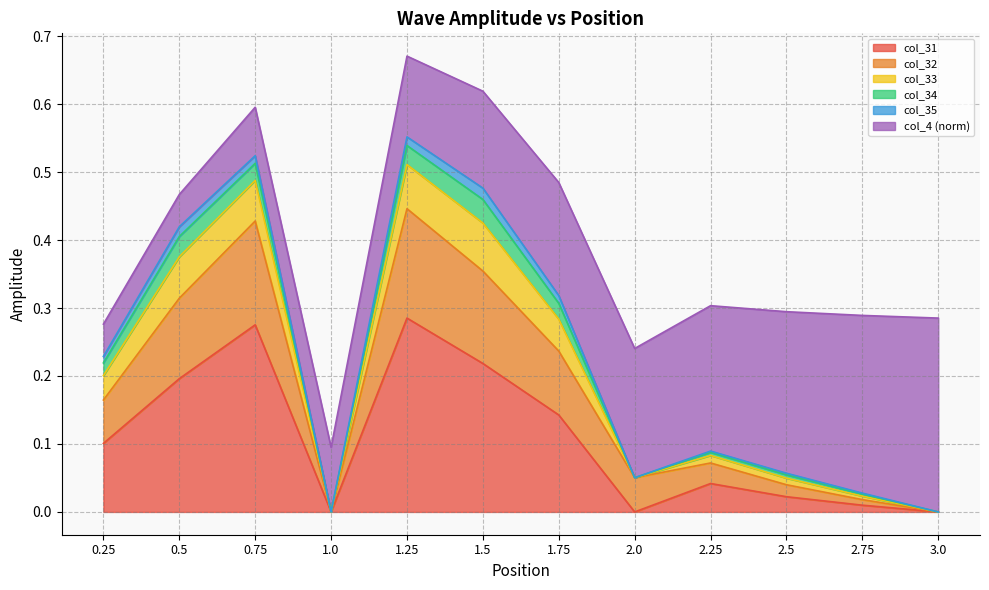

Does the chart have visible grid lines?

Yes